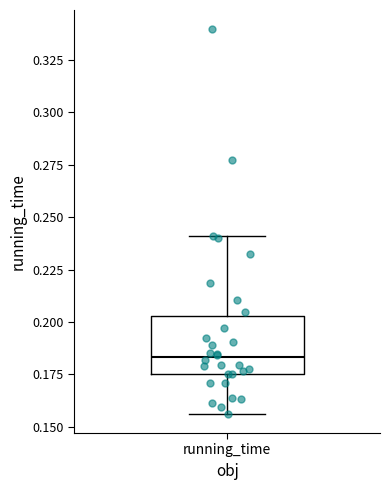

Where does the median line of the box for running_time sit on the y-axis? The values are not printed on the chart, so give them approximately, as read against the axis.

0.185